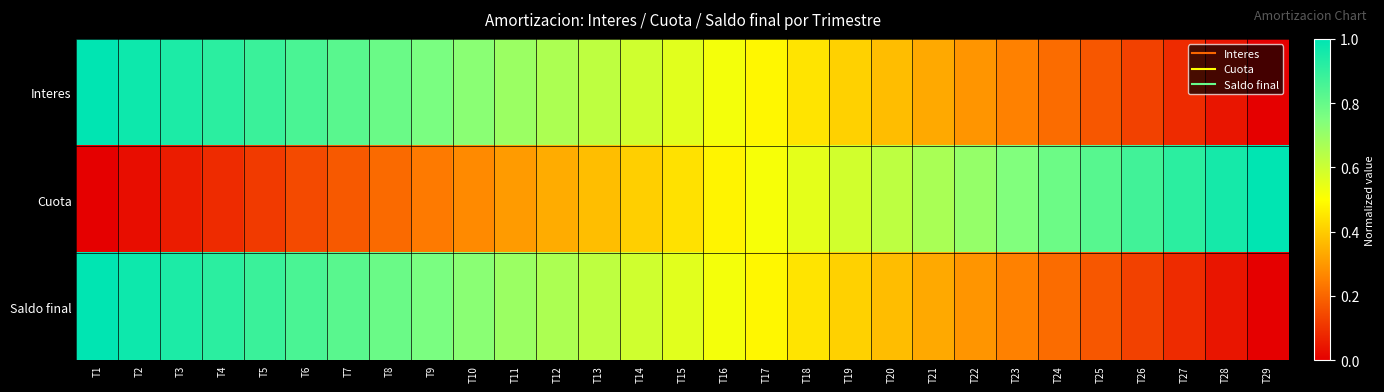

Which series has the widest spread of values?

Interes